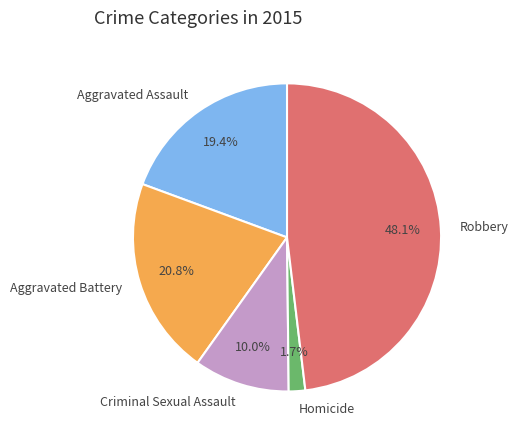

To the nearest percent, what is the combined percentage of Aggravated Assault and Criminal Sexual Assault?

29%